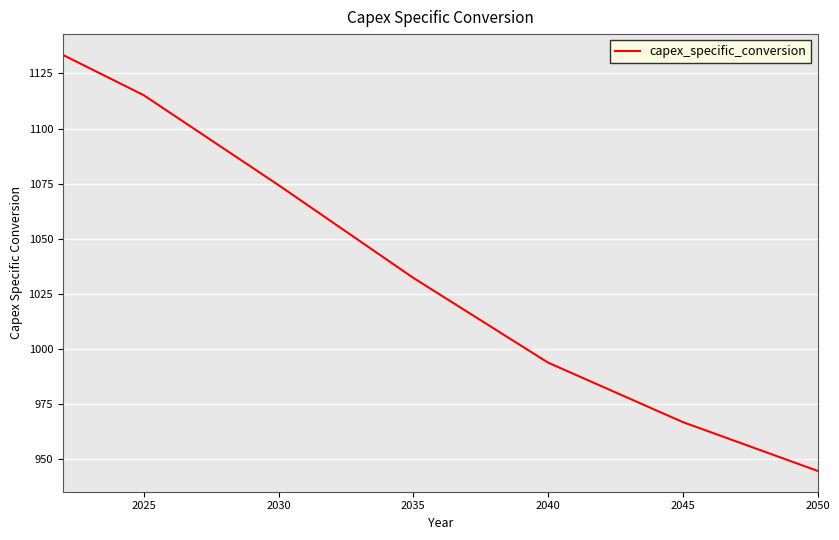

Is this an area chart (filled region under the line)?

No